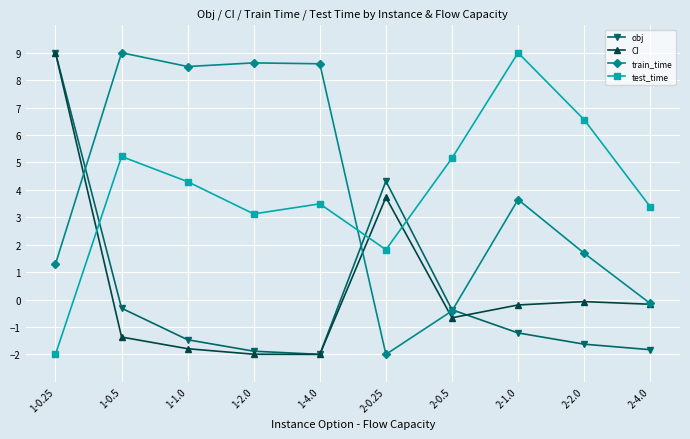

What is the sum of all test_time values?

40.0